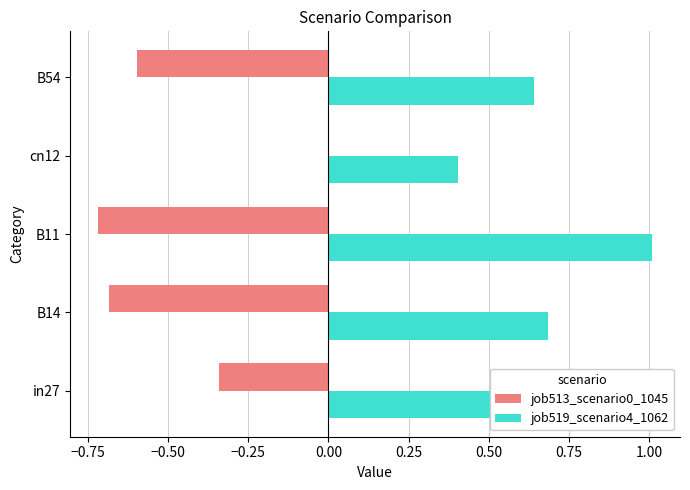

What is the sum of the job519_scenario4_1062 values at cn12 and B14?

1.1